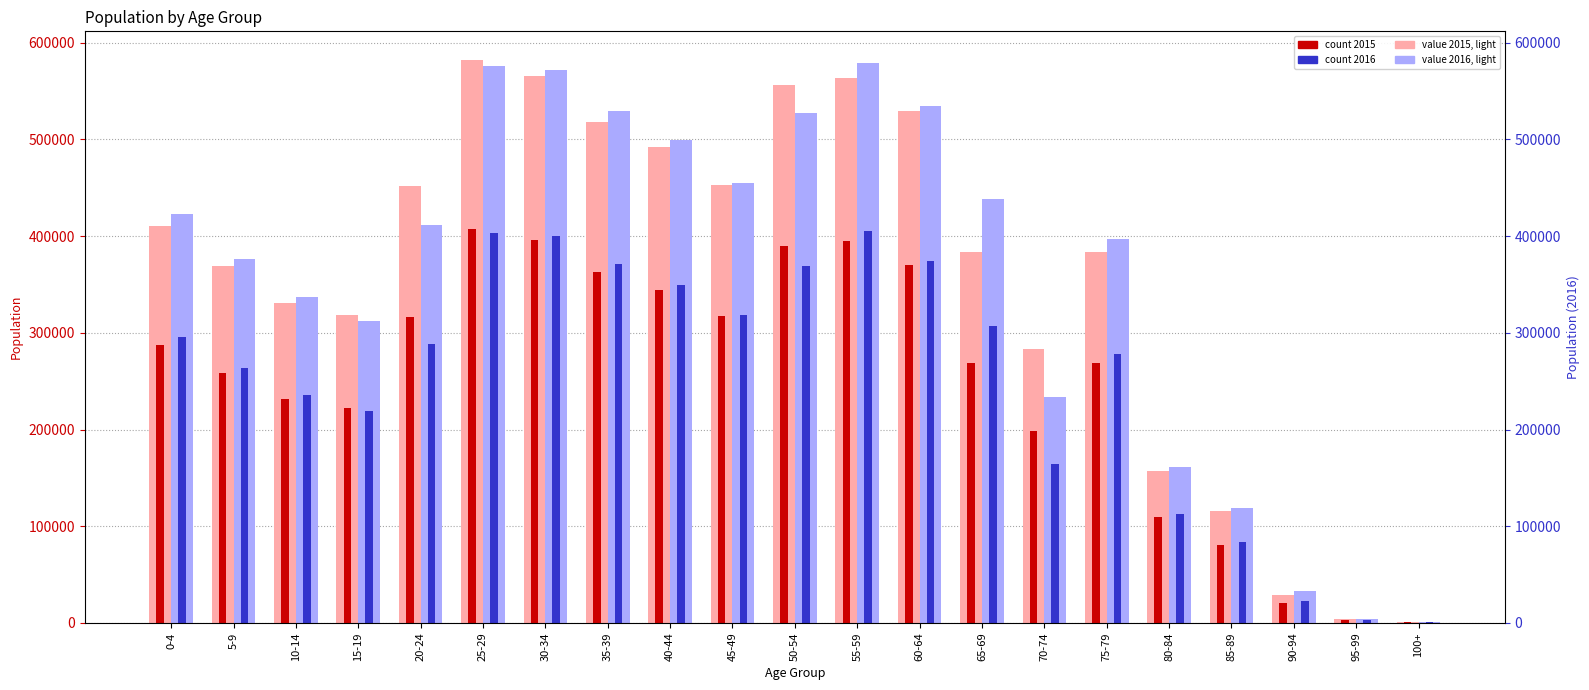

What is the difference between the 2016 (background) values at 80-84 and 40-44?

338588